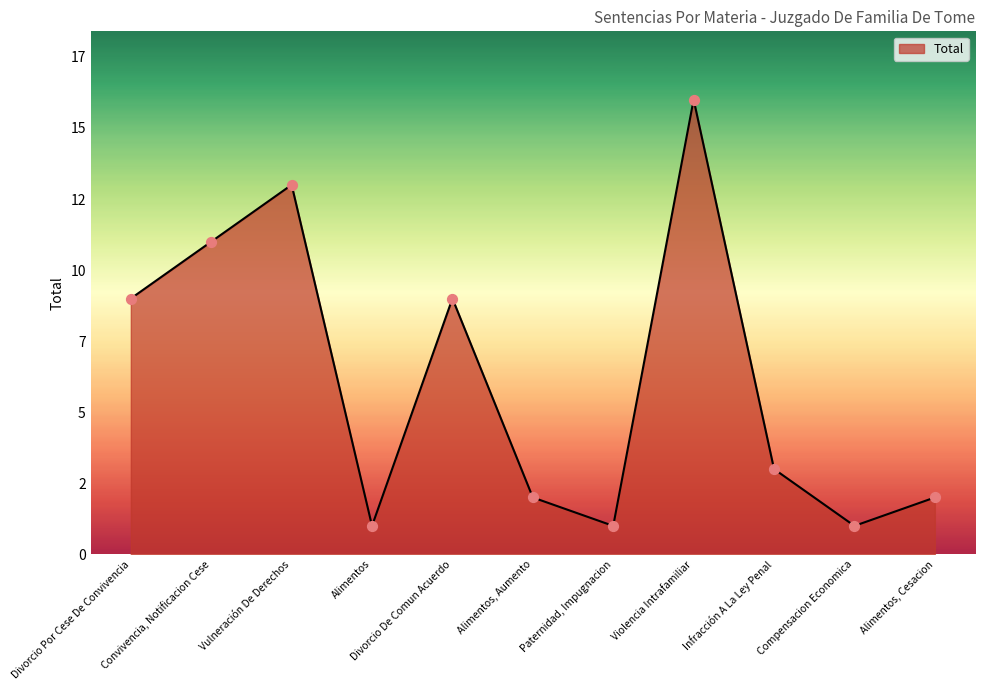

Approximately how many times larger is the value at Convivencia, Notificacion Cese compared to Divorcio Por Cese De Convivencia?

1.2